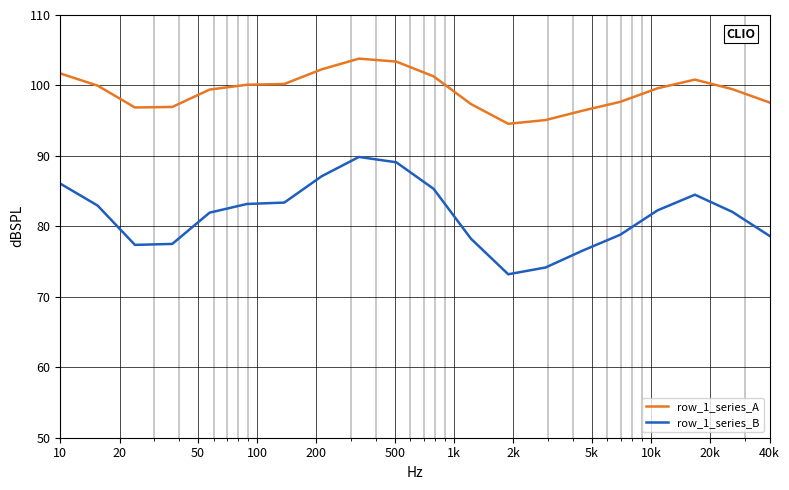

What is the difference between the maximum and minimum values in the row_1_series_A series?

9.3